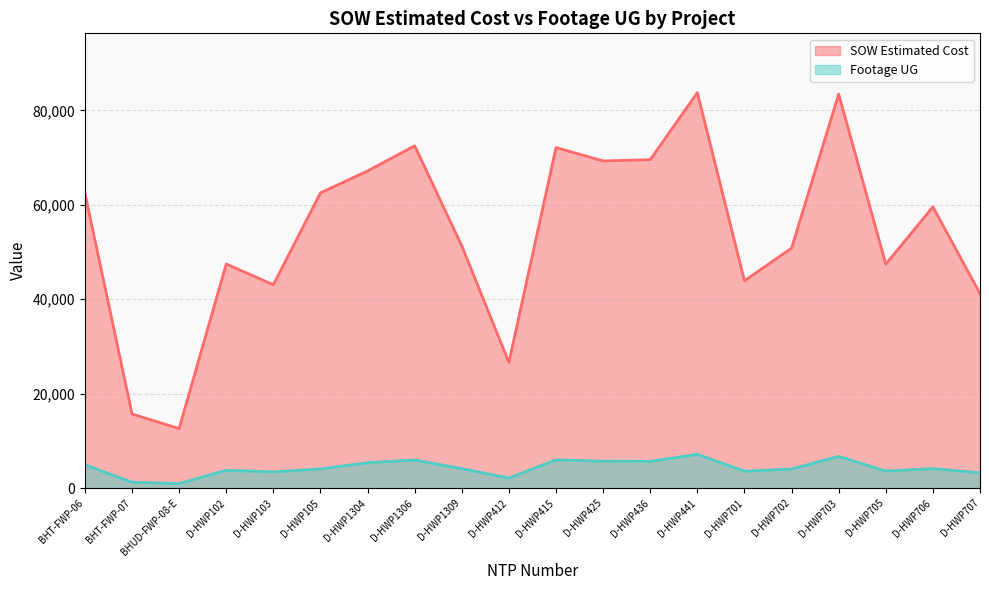

Does the chart have visible grid lines?

Yes